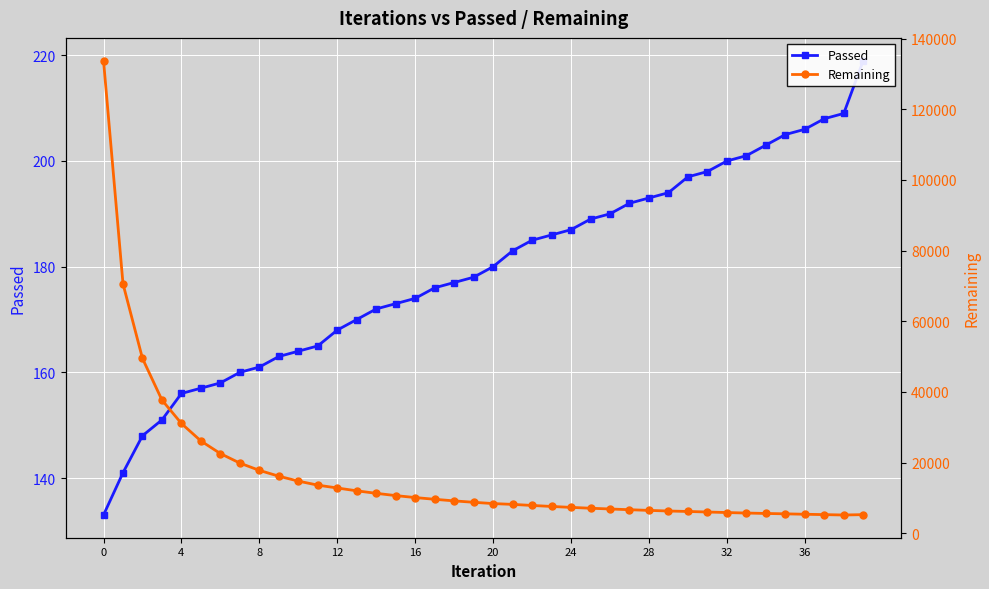

What are all the series names shown in the legend?

Passed, Remaining